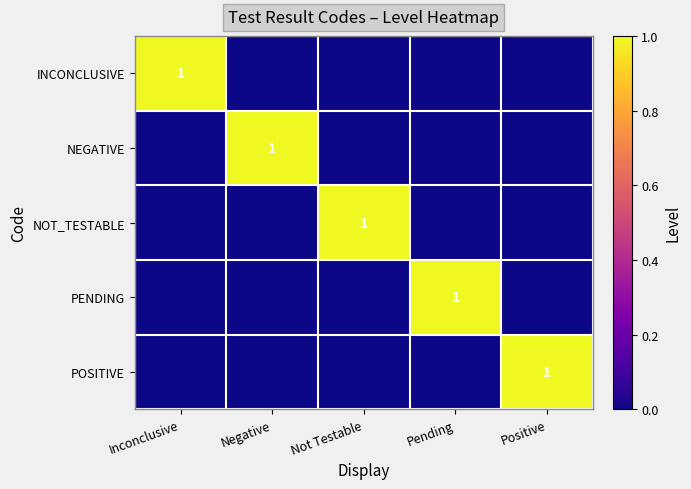

True or false: PENDING has a value of 0 at Negative.

True